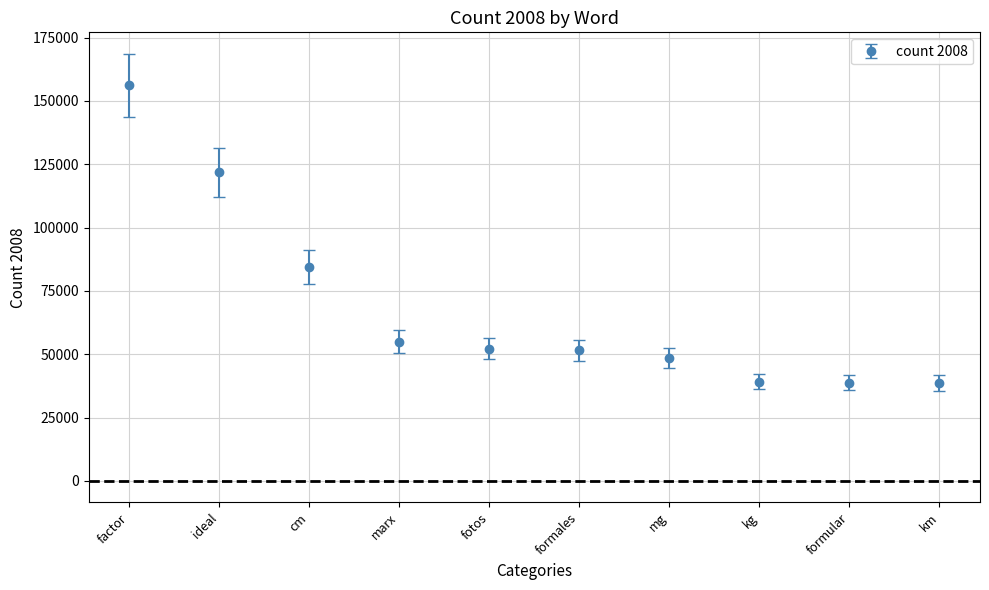

What is the difference between the maximum and minimum values?

117395